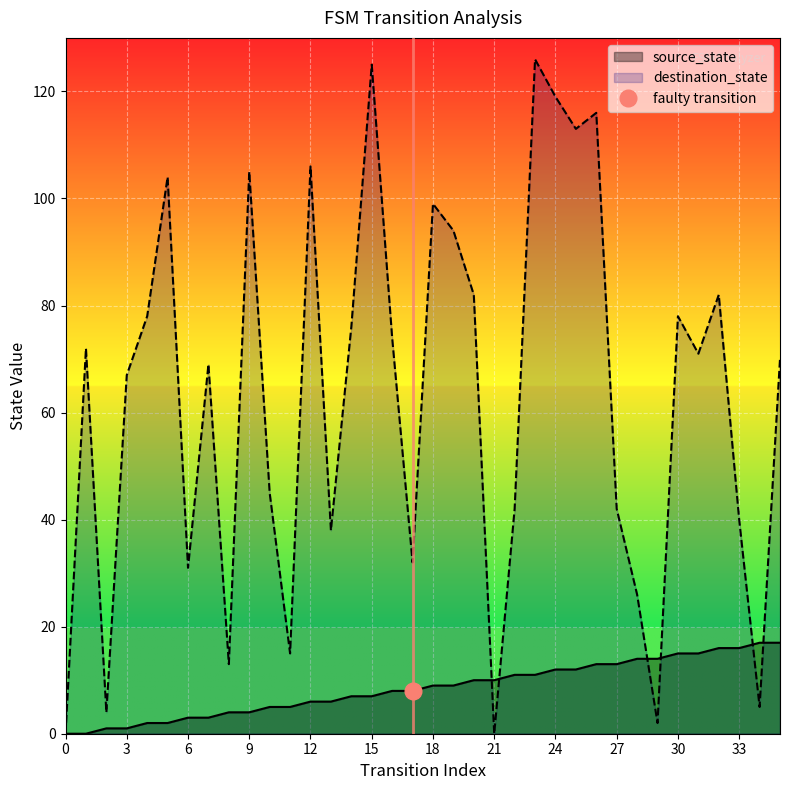

How many data points does each series have?

36